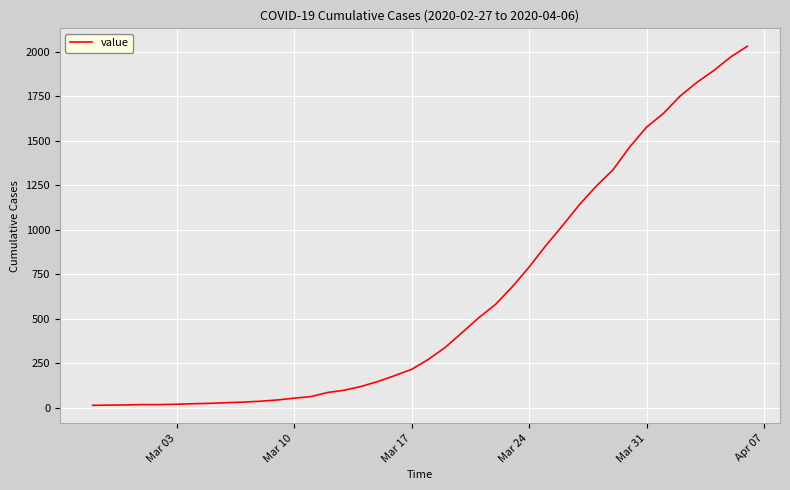

What is the sum of all values?

24656